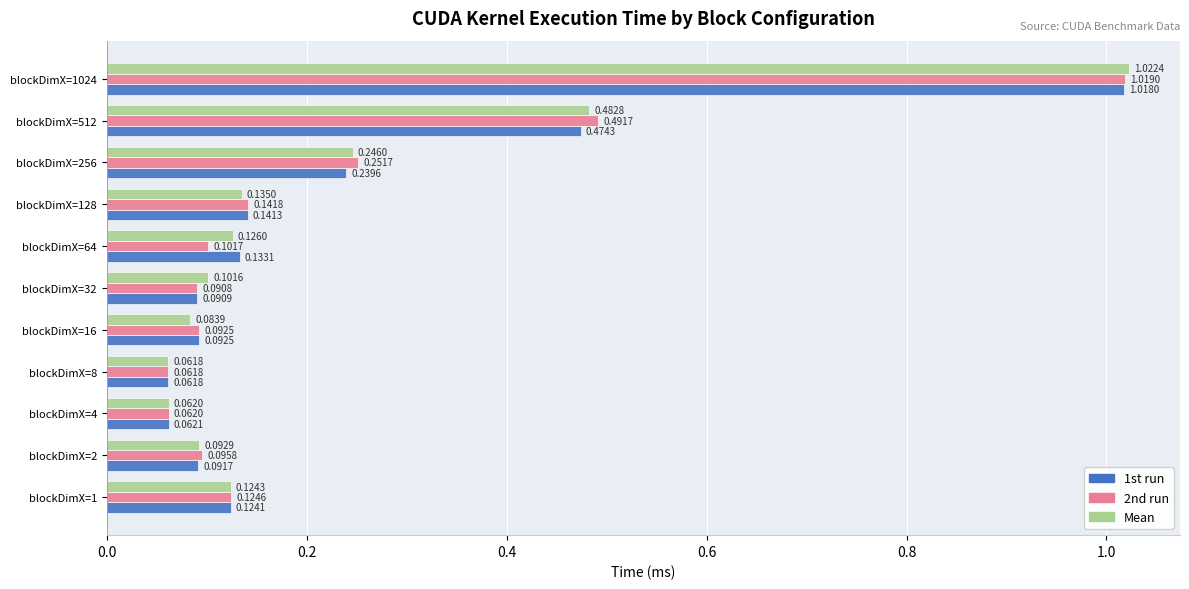

What is the sum of all Mean values?

2.5